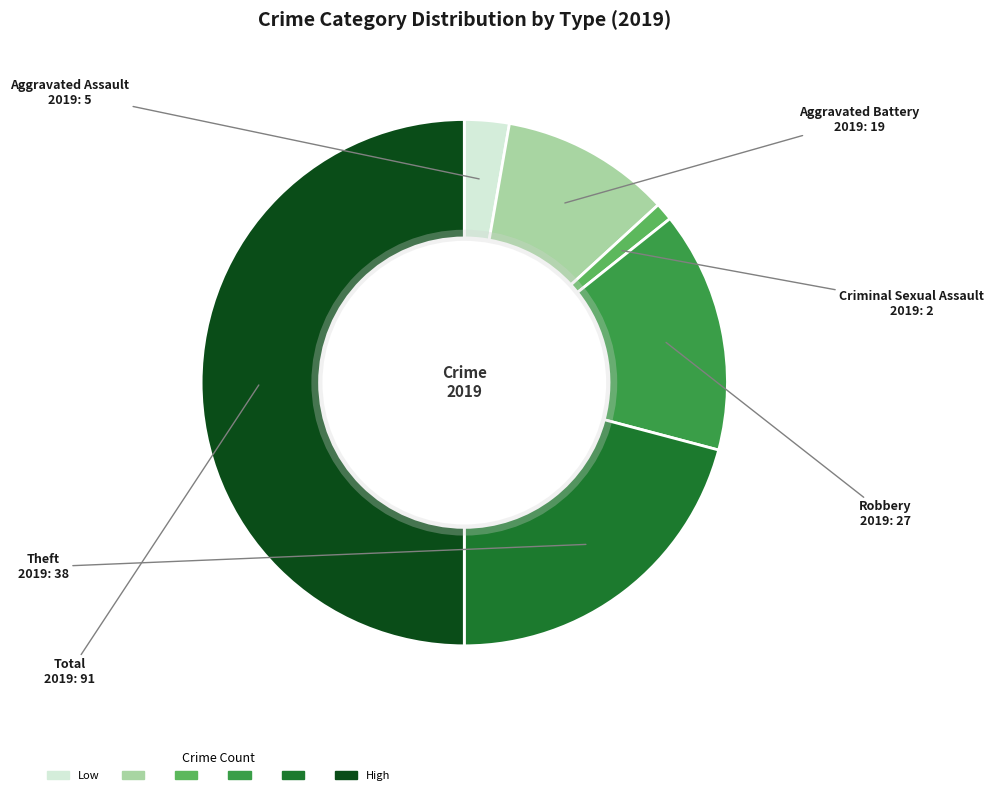

How many slices are in this pie chart?

6